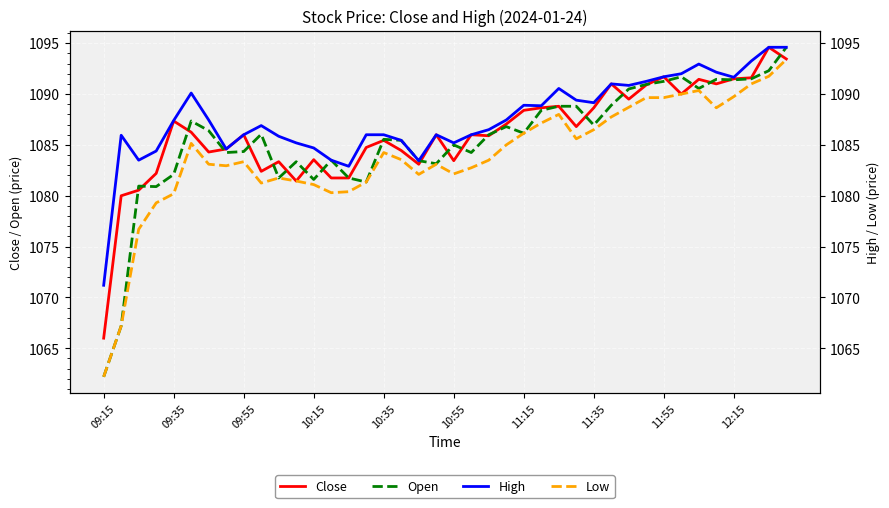

True or false: Open and Low cross at least once.

False